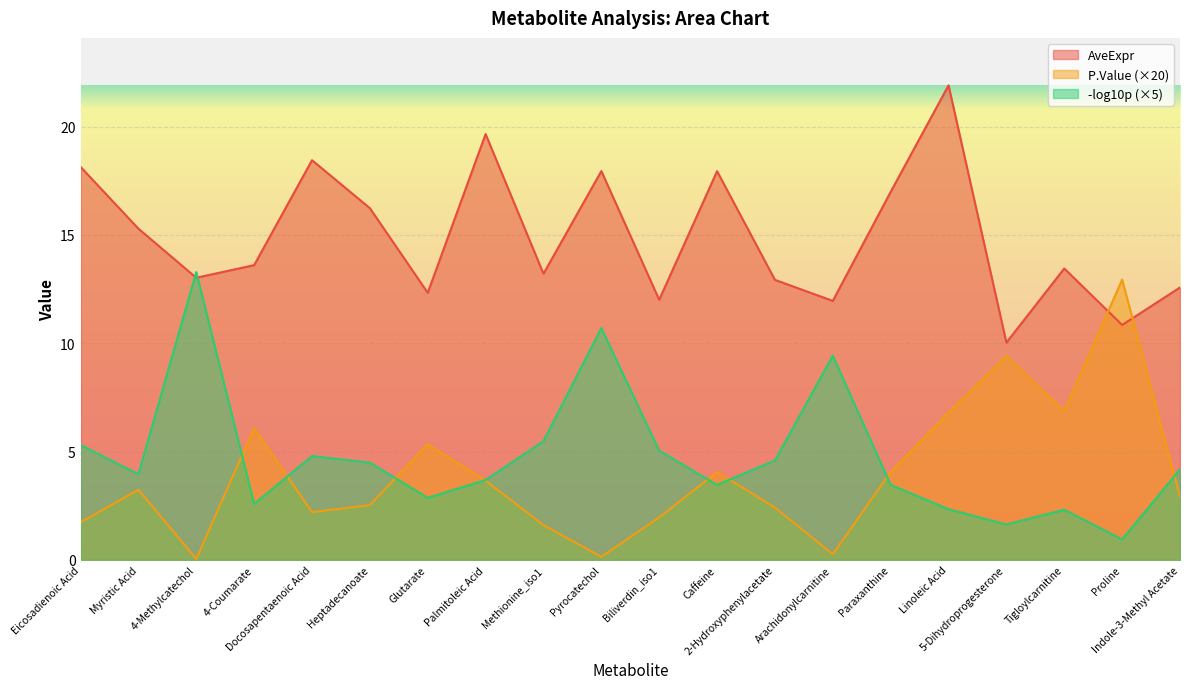

Which has a higher value, Linoleic Acid or Tigloylcarnitine?

Linoleic Acid